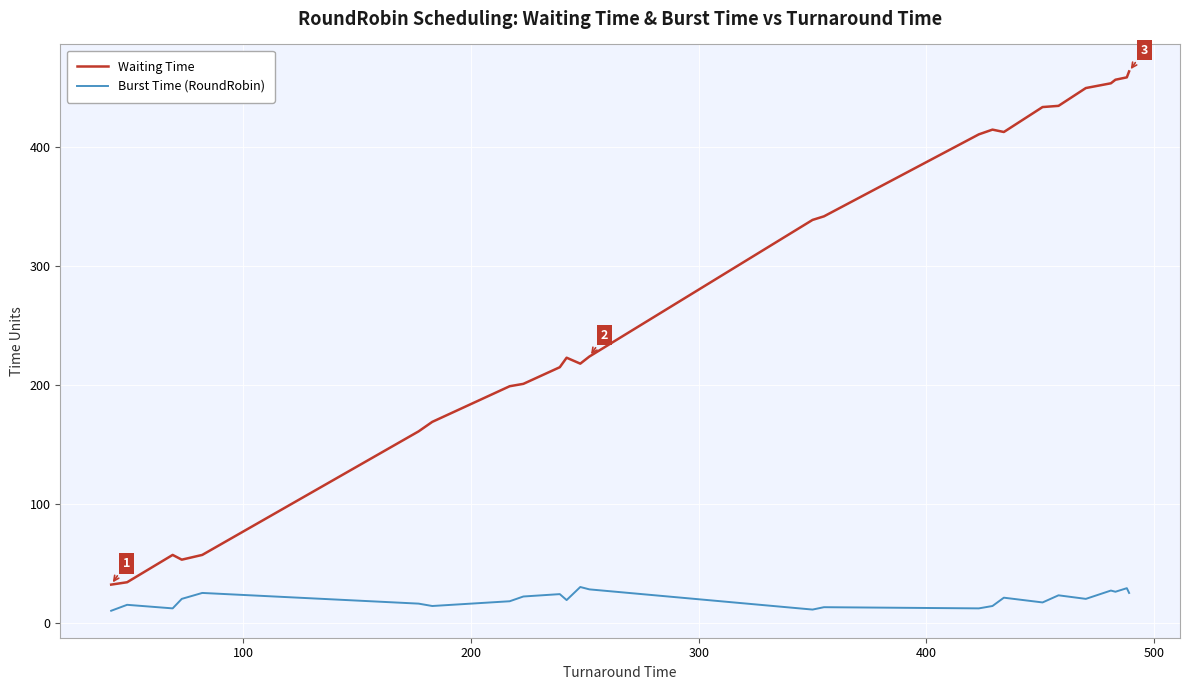

What is the greatest value displayed?

464